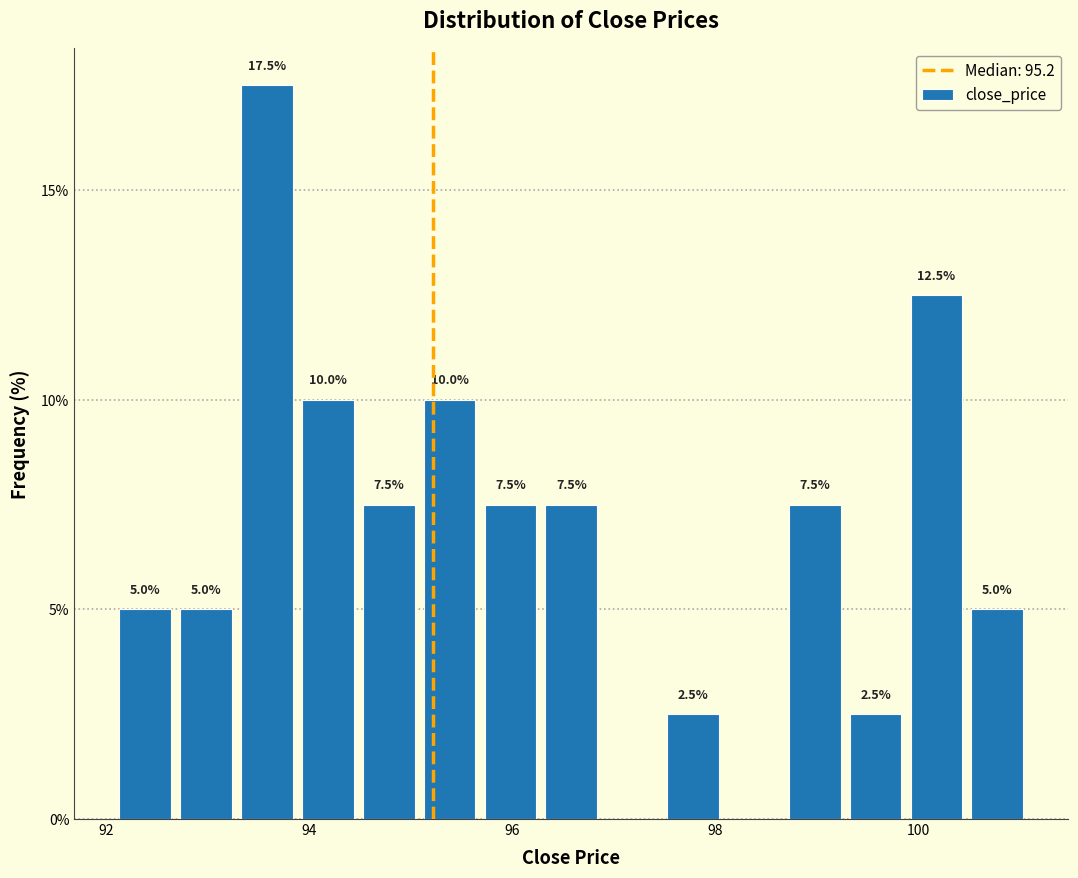

Read against the x-axis, roughly where is the centre of the tallest bar?

93.6